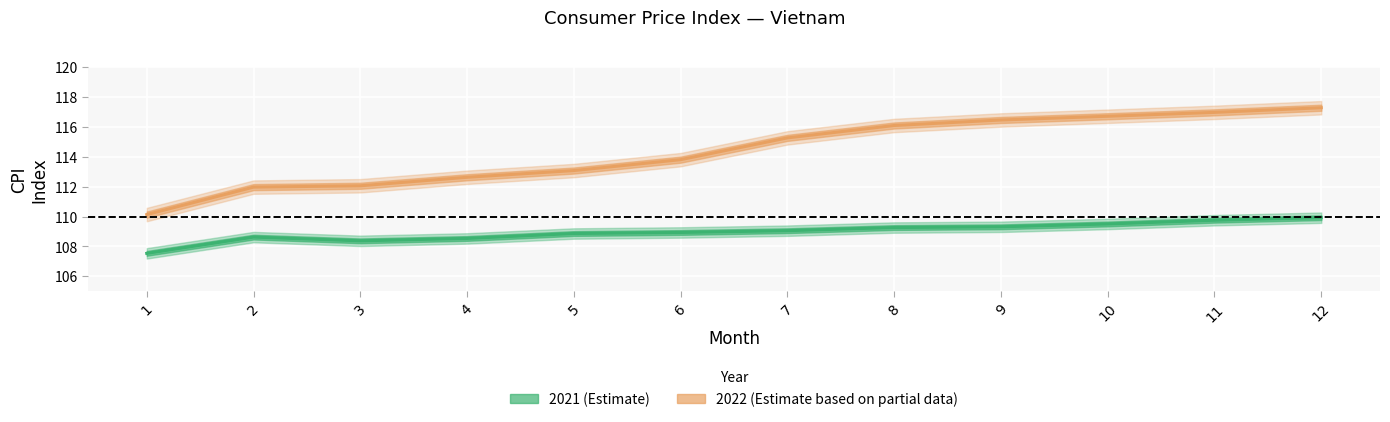

At which category is the sum across all series the highest?

12